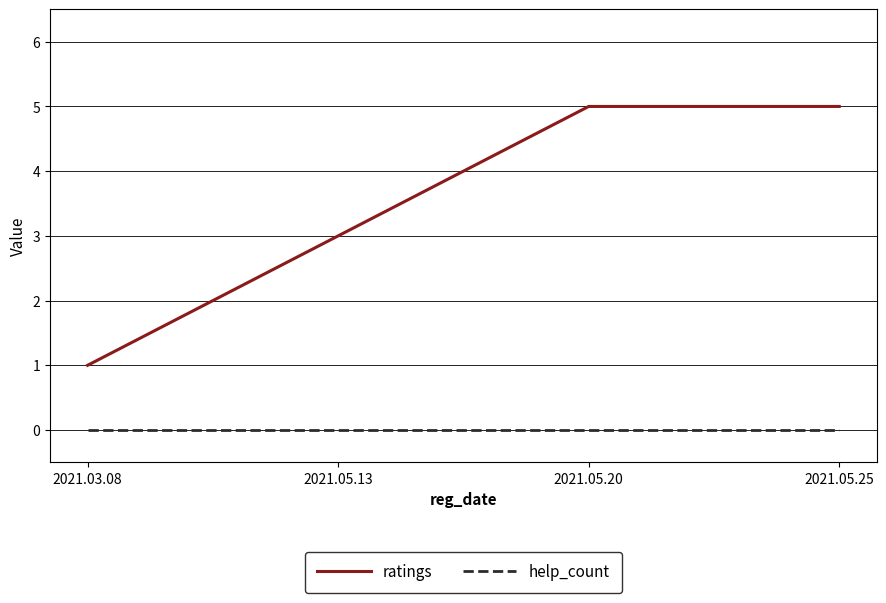

Which series changed the most between 2021.03.08 and 2021.05.20?

ratings